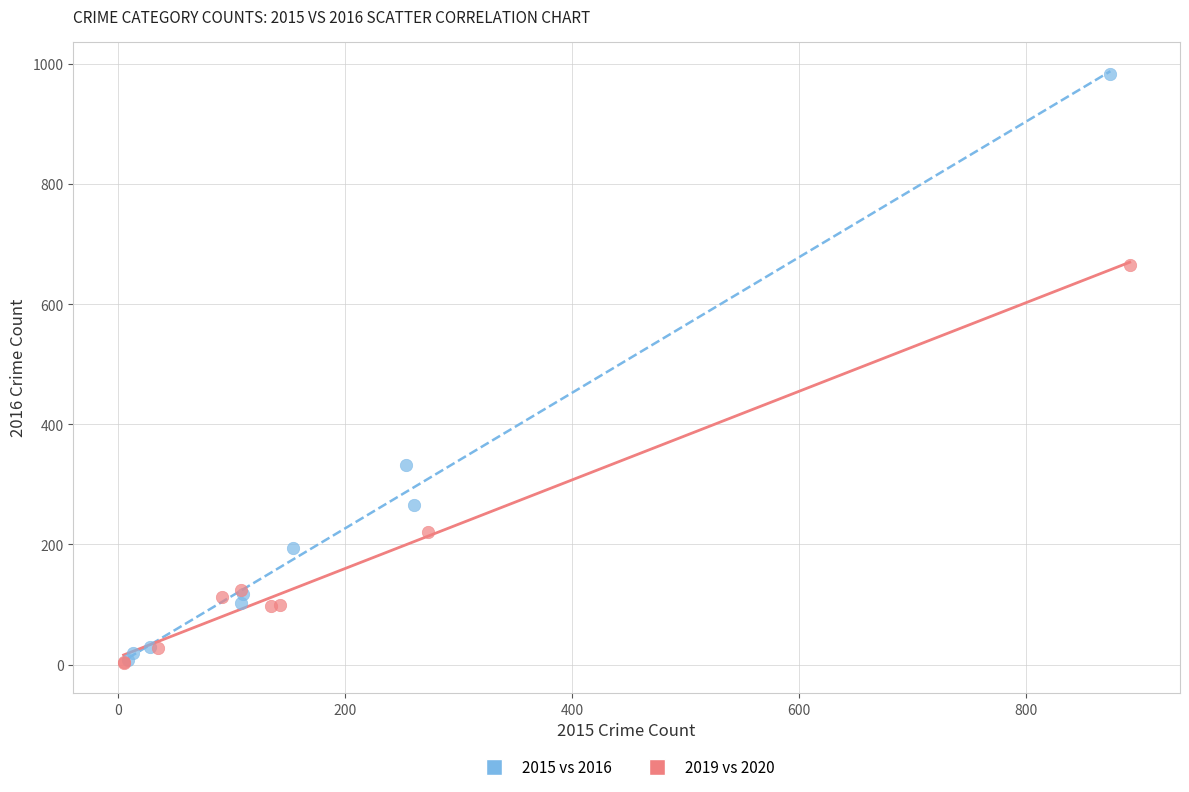

Which series has the largest Y range (max minus min)?

2015 vs 2016